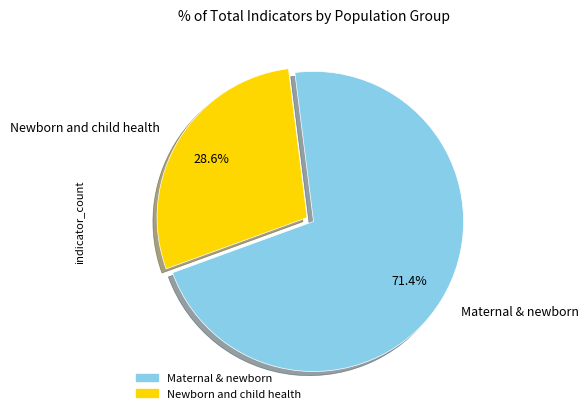

Is Newborn and child health the majority of the pie?

No